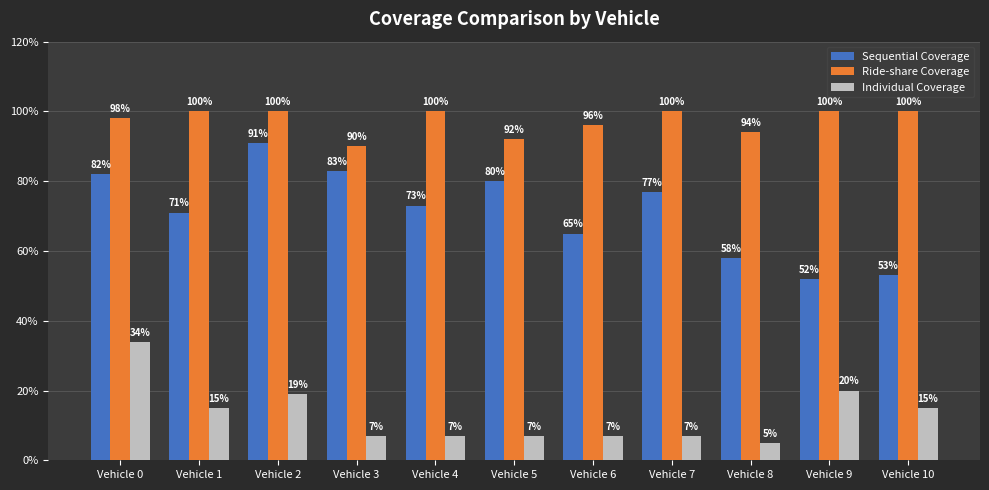

What is the difference between the maximum and minimum values in the Ride-share Coverage series?

10